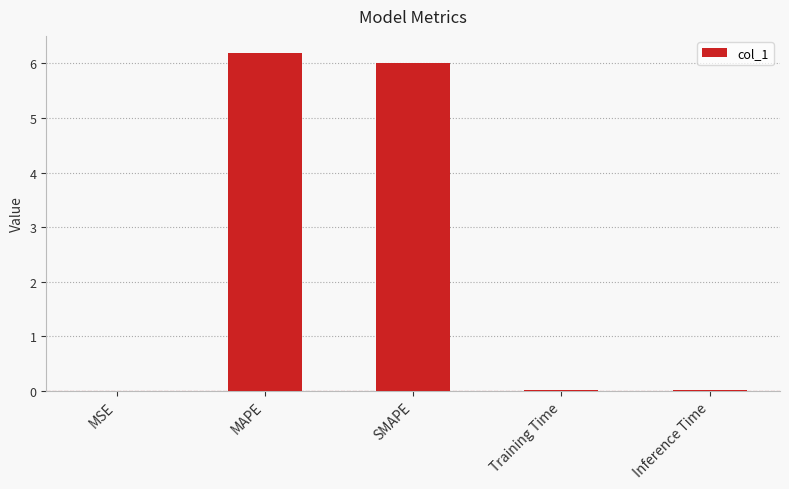

True or false: the data shows 6.2 at MAPE.

True